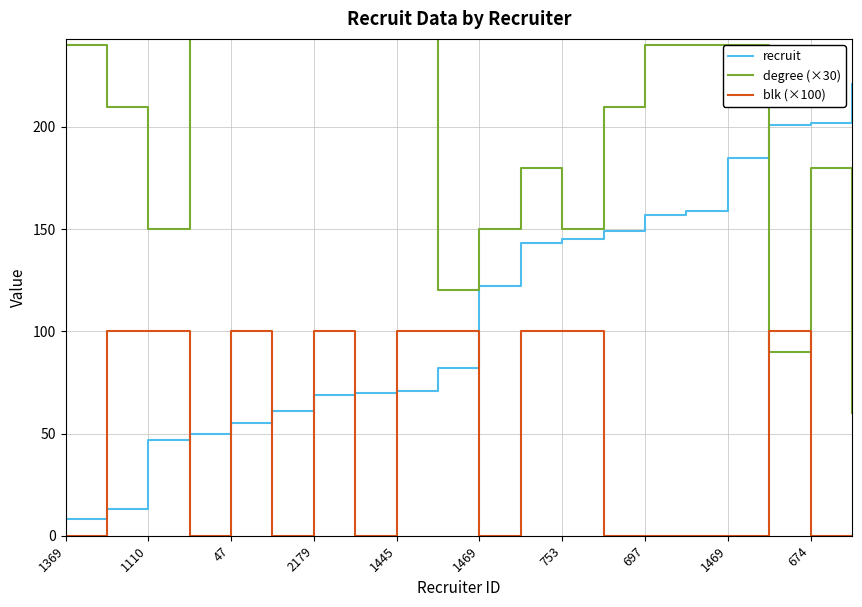

Which series has the largest total across all categories?

degree (×30)